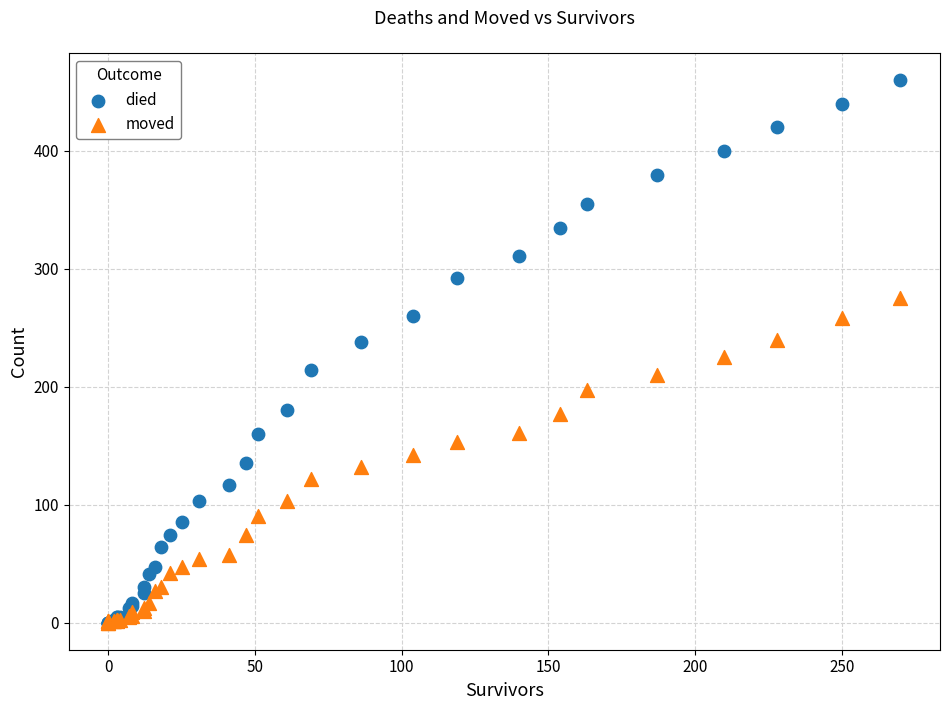

What are all the series names shown in the legend?

died, moved